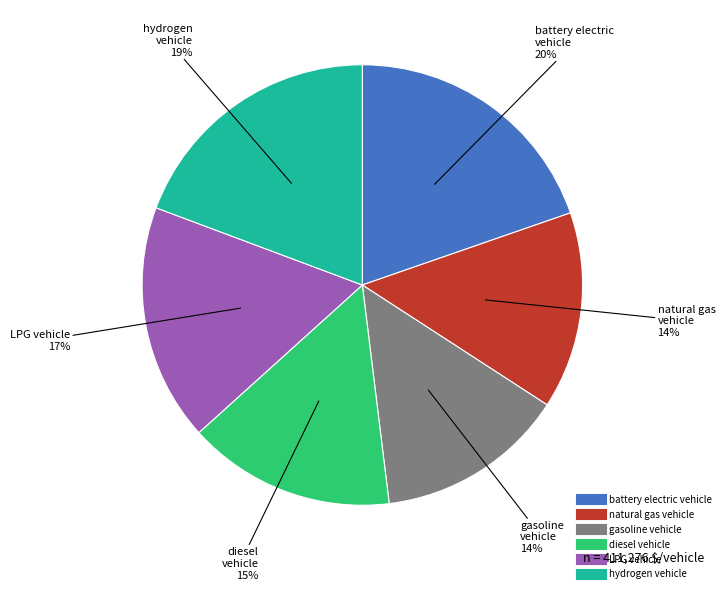

What portion of the pie excludes battery electric vehicle?

80.3%